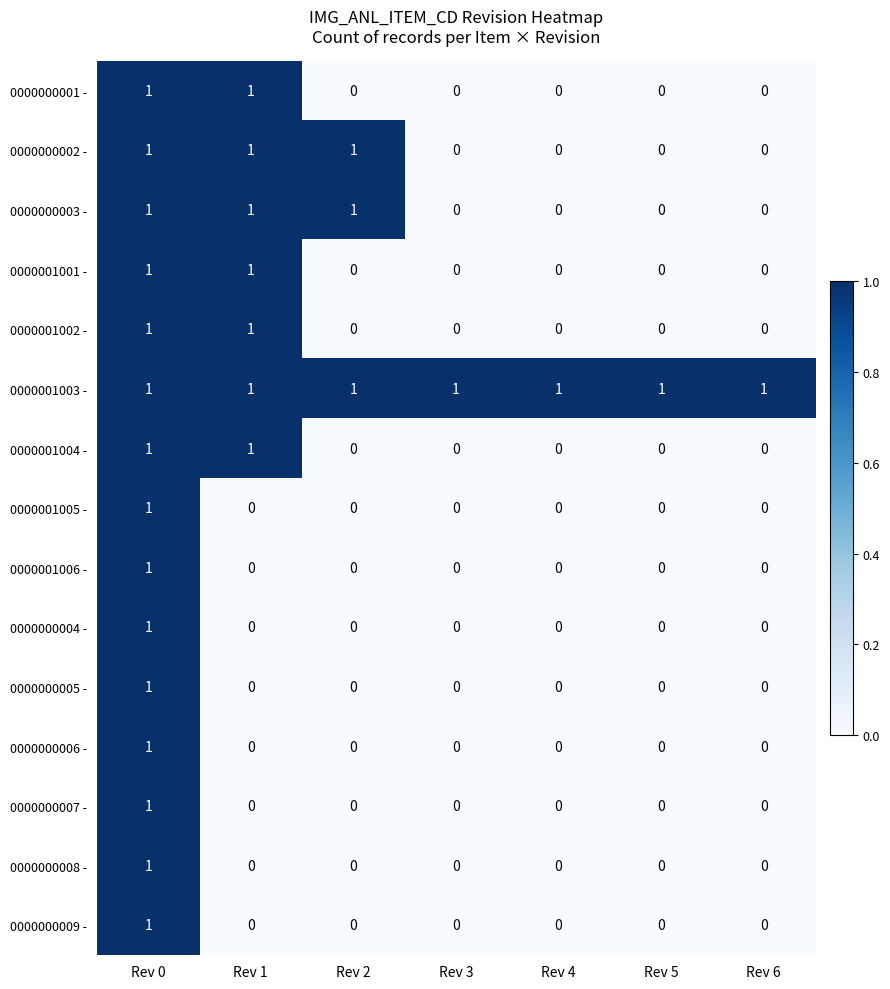

Which category has the highest value in the 0000001006 - series?

Rev 0